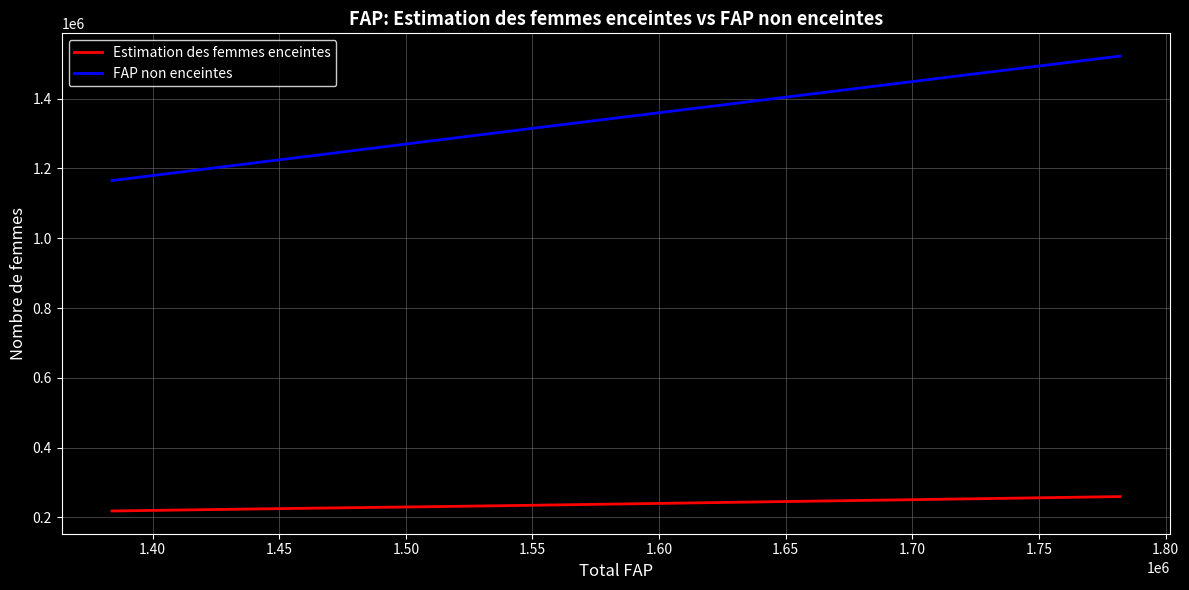

What is the maximum value for FAP non enceintes?

1522111.6